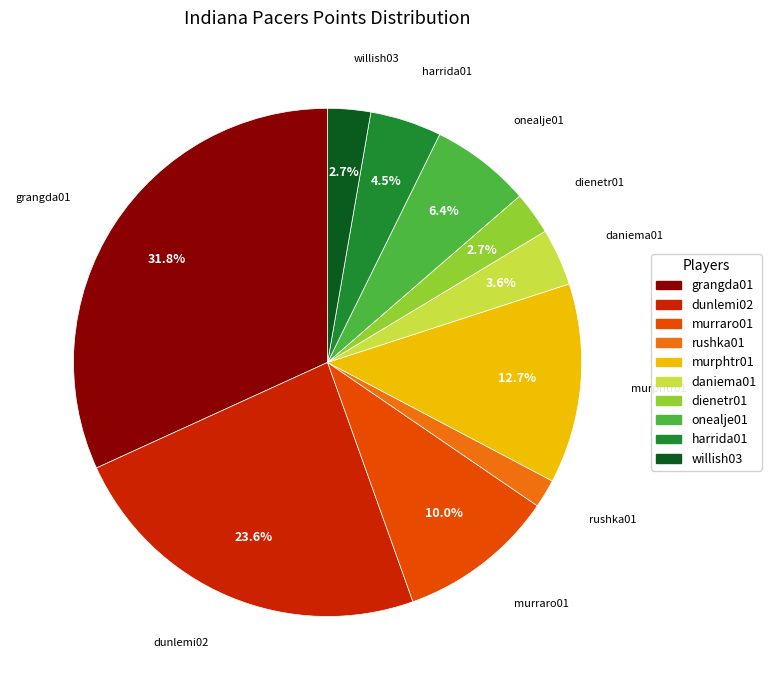

What is the largest slice in the pie chart?

grangda01